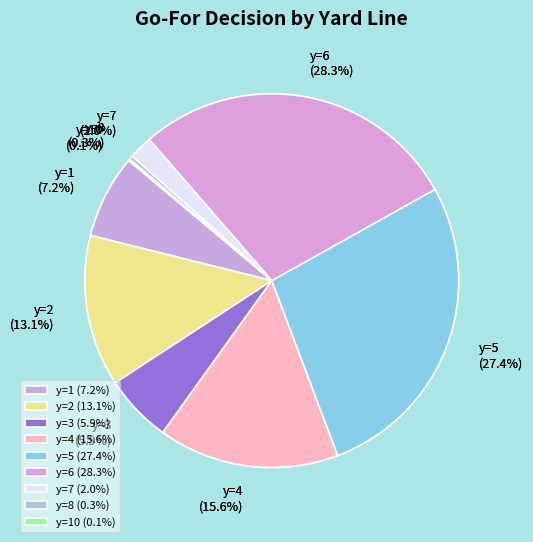

Combined, do y=5 and y=6 account for over 50%?

Yes